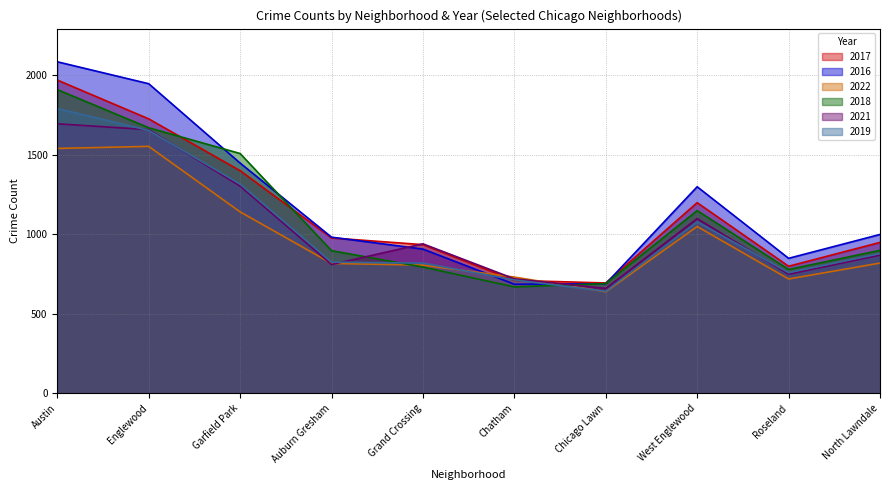

What is the sum of all 2018 values?

10975